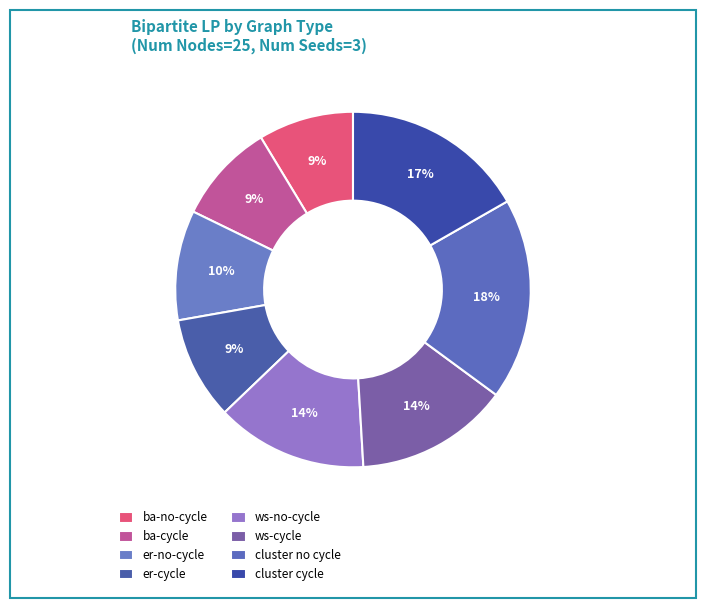

Between ws-no-cycle and ba-no-cycle, which is larger?

ws-no-cycle